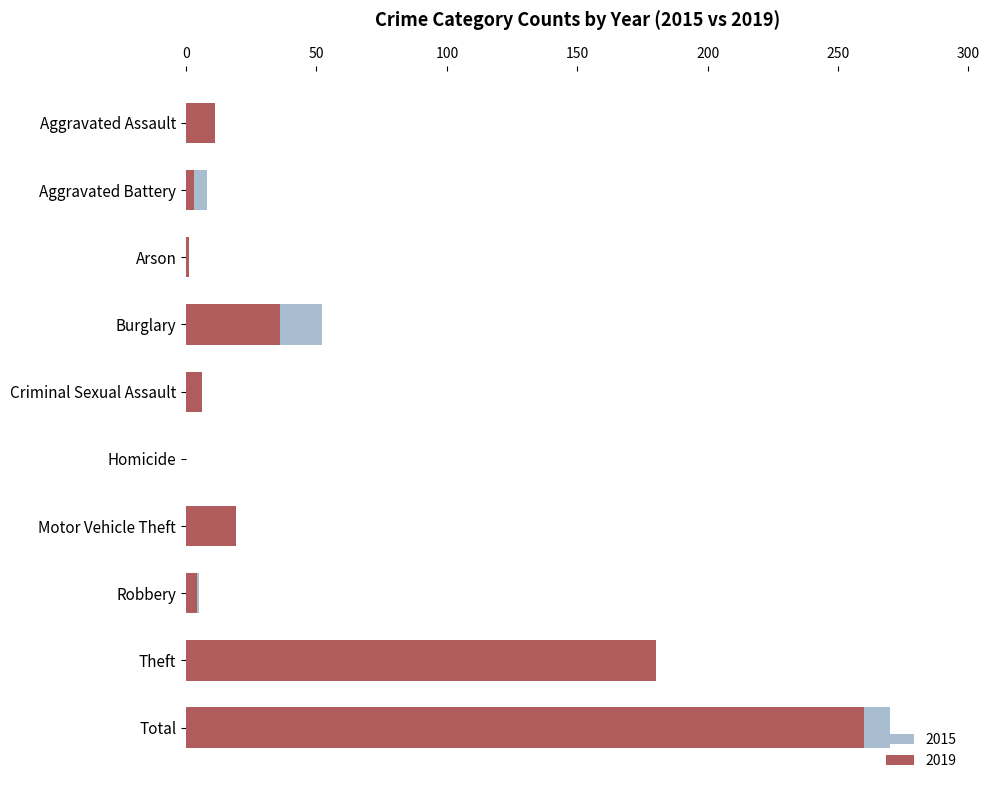

What is the average value of the 2019 series?

52